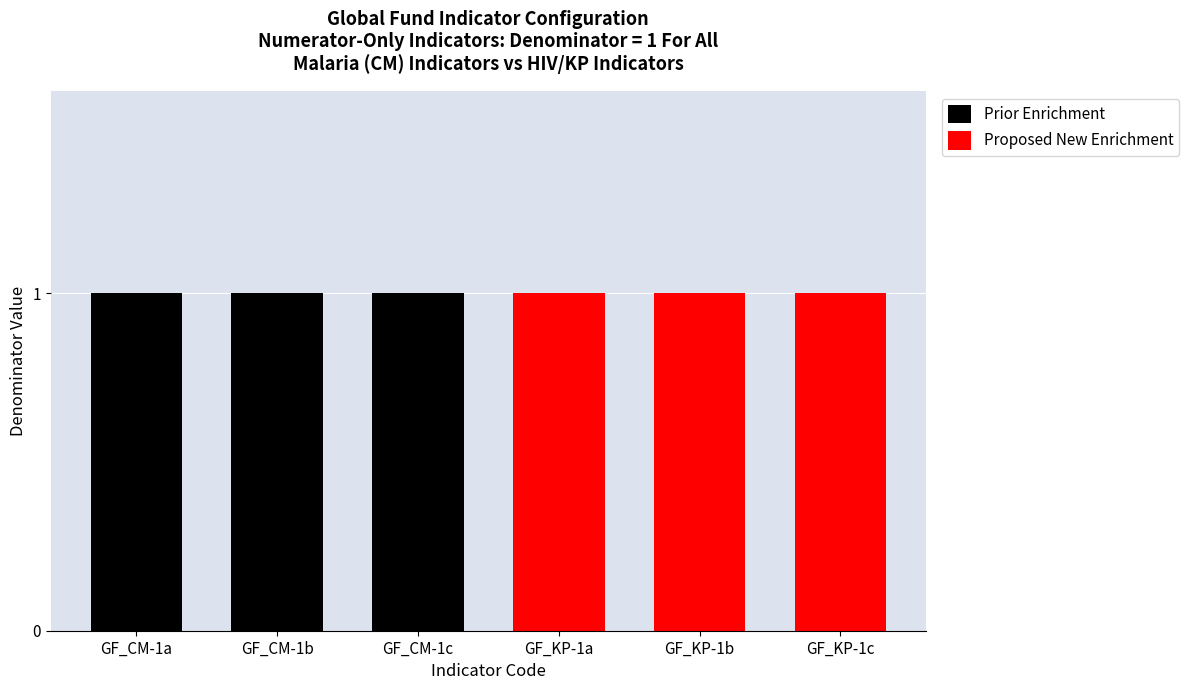

What is the total value across all series at GF_CM-1a?

1